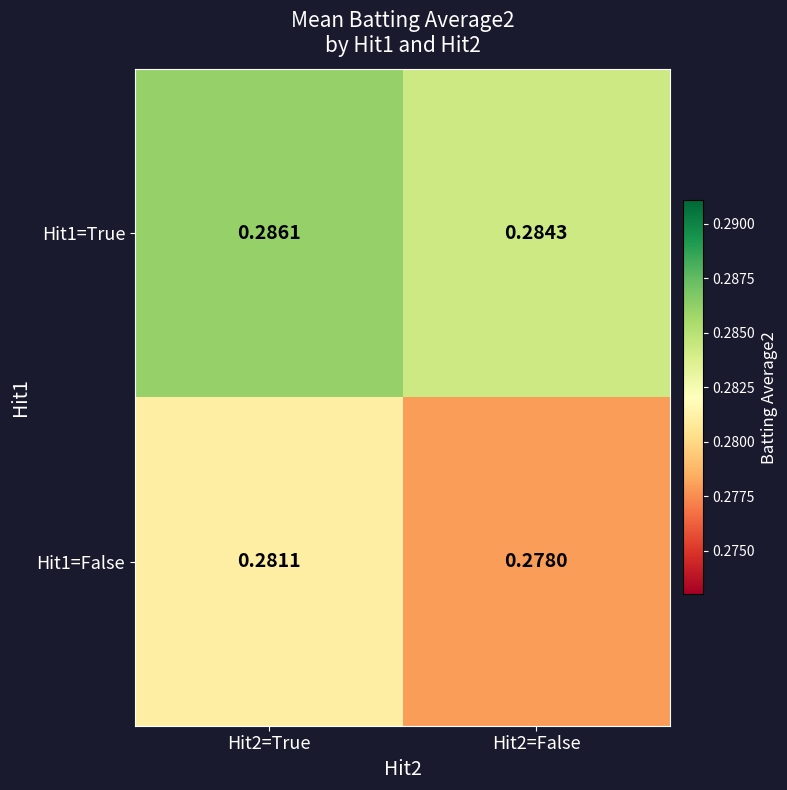

Is the value of Hit1=True at Hit2=True greater than the value of Hit1=False at Hit2=False?

Yes